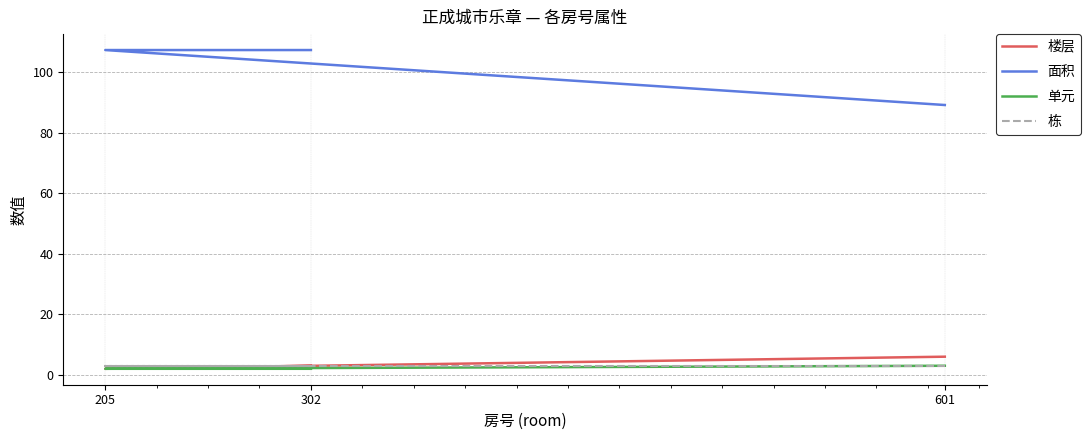

What is the approximate value of 单元 at 601?

3.0